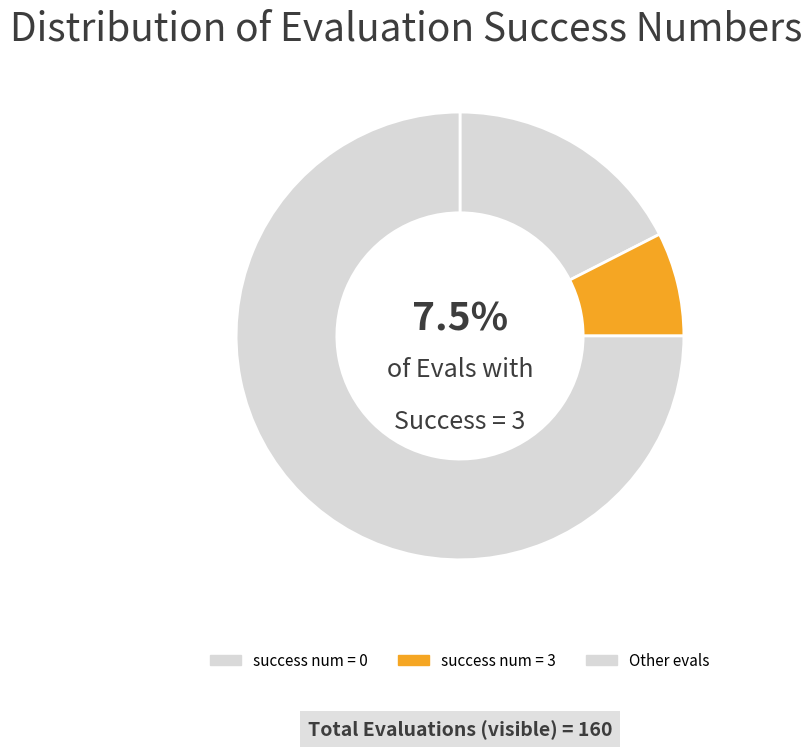

Is 3 the majority of the pie?

No